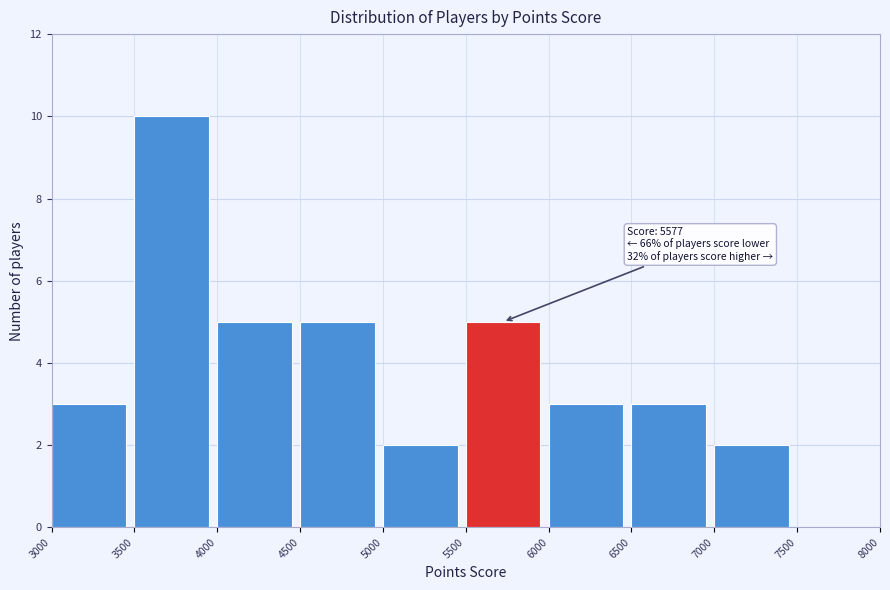

Over which range of the x-axis is the bar tallest?

3500 to 4000